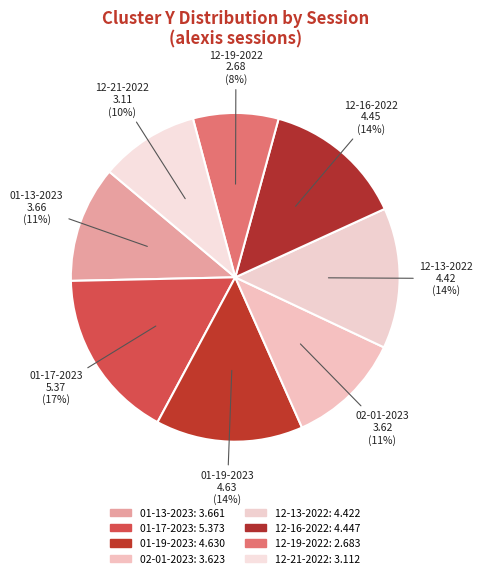

Is the sum of 12-19-2022 and 12-16-2022 greater than half?

No